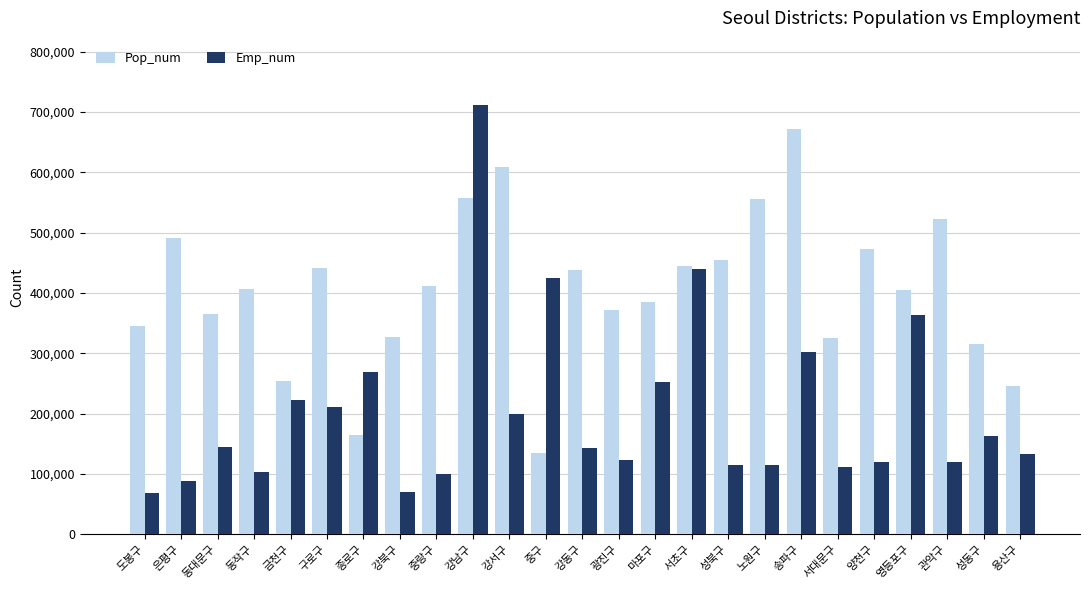

Read the Pop_num value at 성동구.

314551